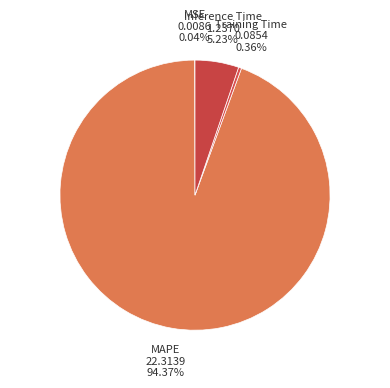

Is it true that Training Time is 0% of the pie?

True